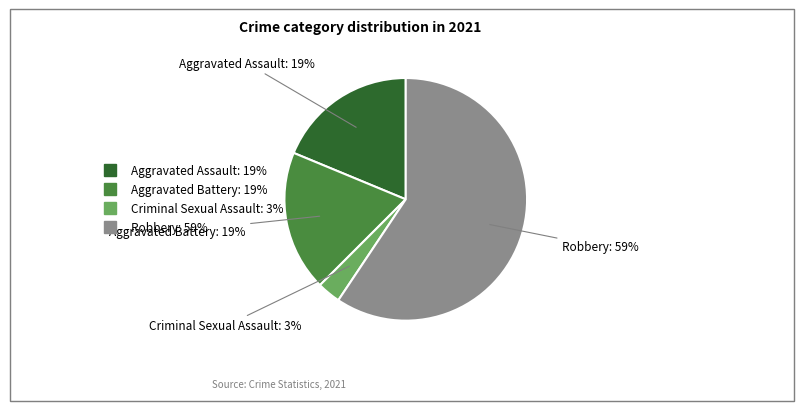

The Aggravated Battery slice represents 19% of the pie. True or false?

True